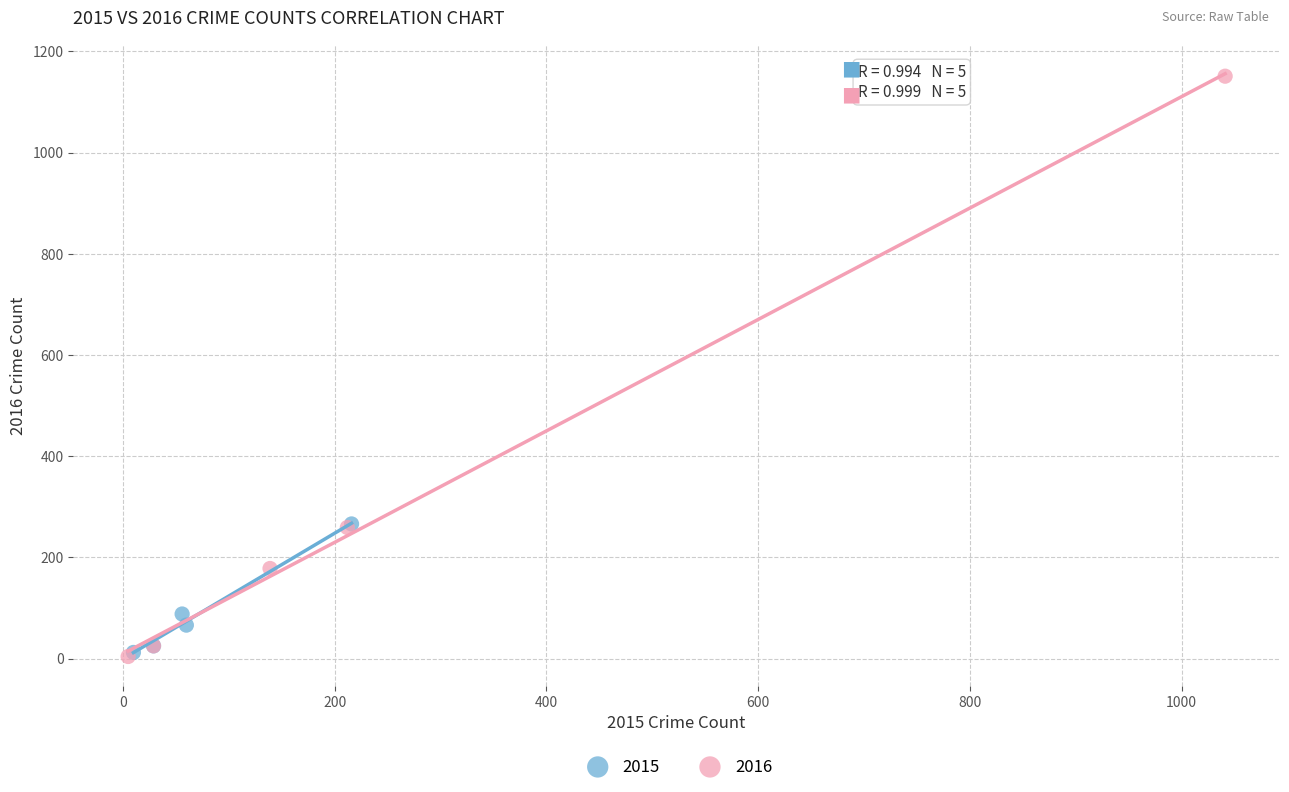

Which series has the widest spread of Y values?

2016